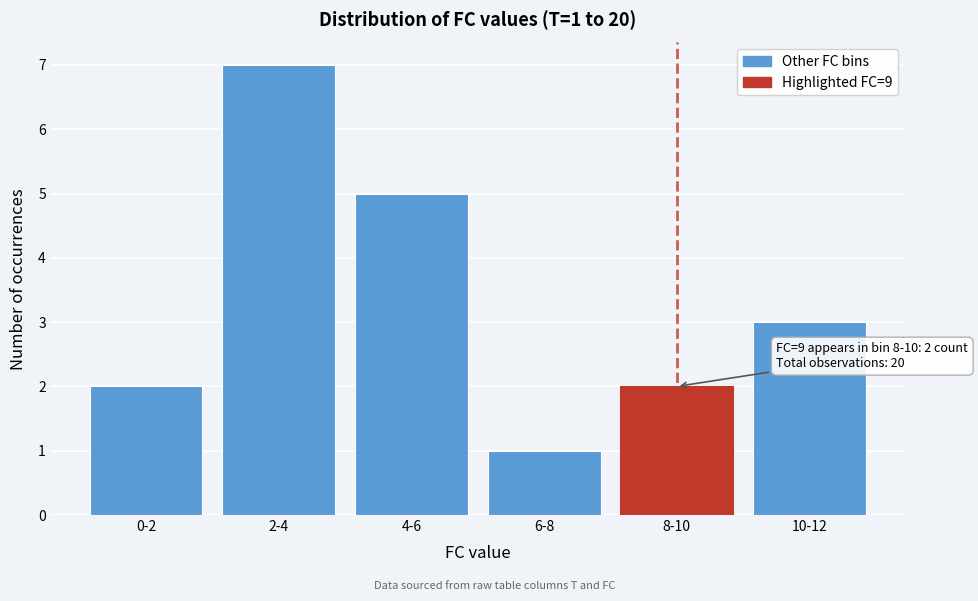

Reading right to left, list all the values displayed in this chart.

10-12=3	8-10=2	6-8=1	4-6=5	2-4=7	0-2=2